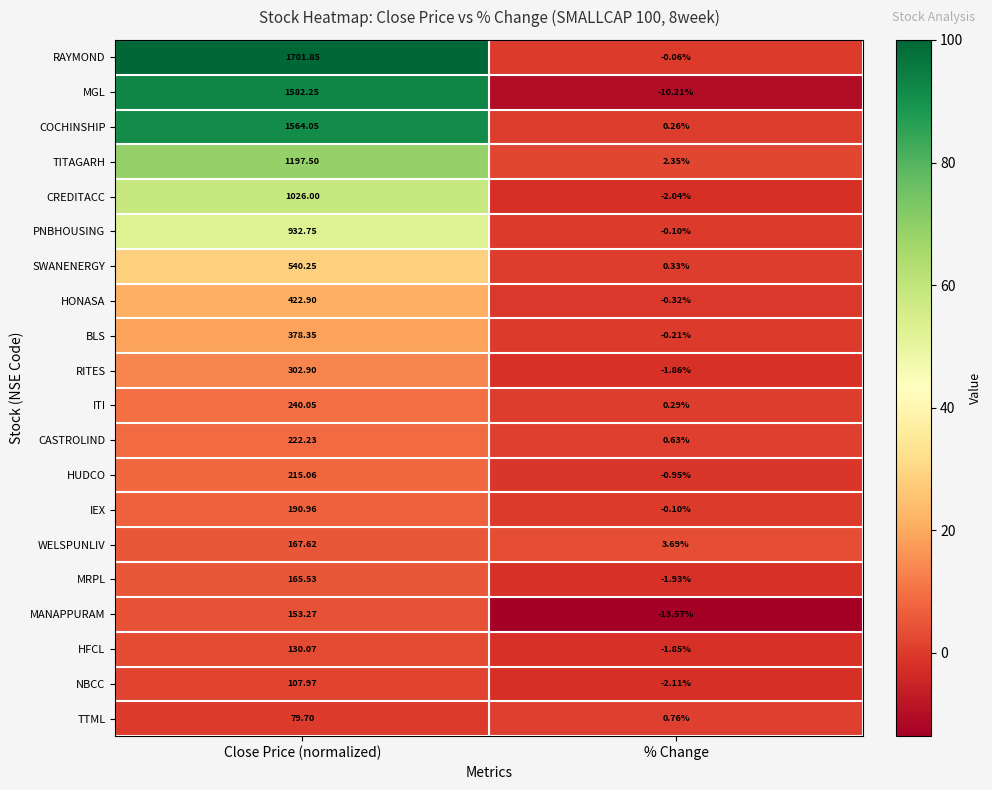

At which label does RAYMOND reach its minimum?

% Change